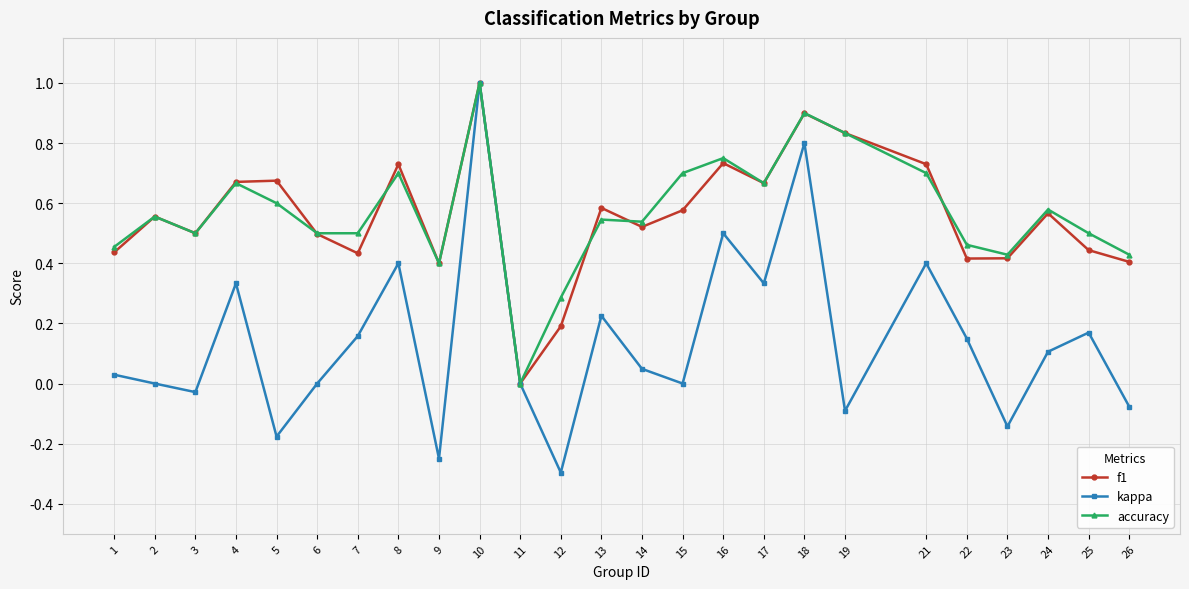

Which series has the widest spread of values?

kappa